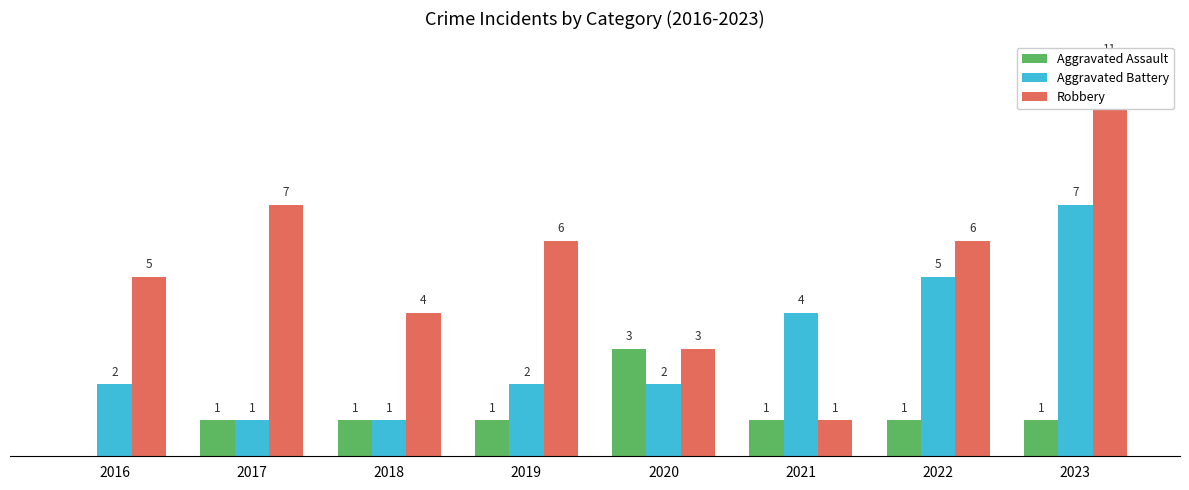

What is the sum of all Robbery values?

43